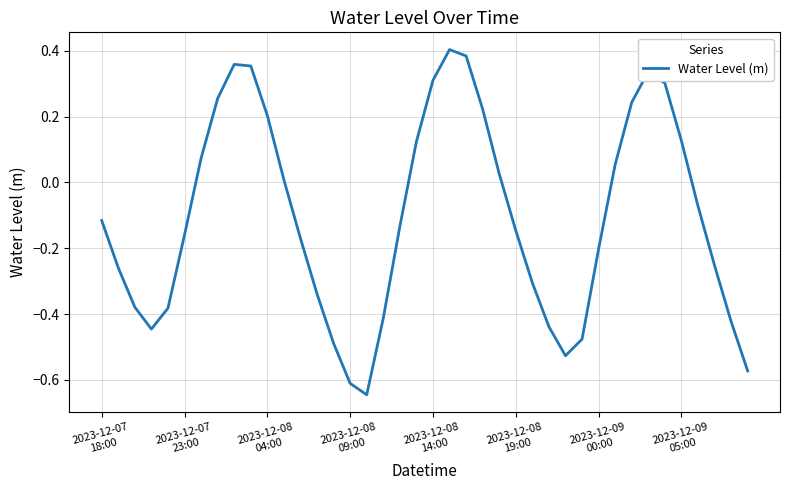

What is the difference between the maximum and minimum values?

1.0